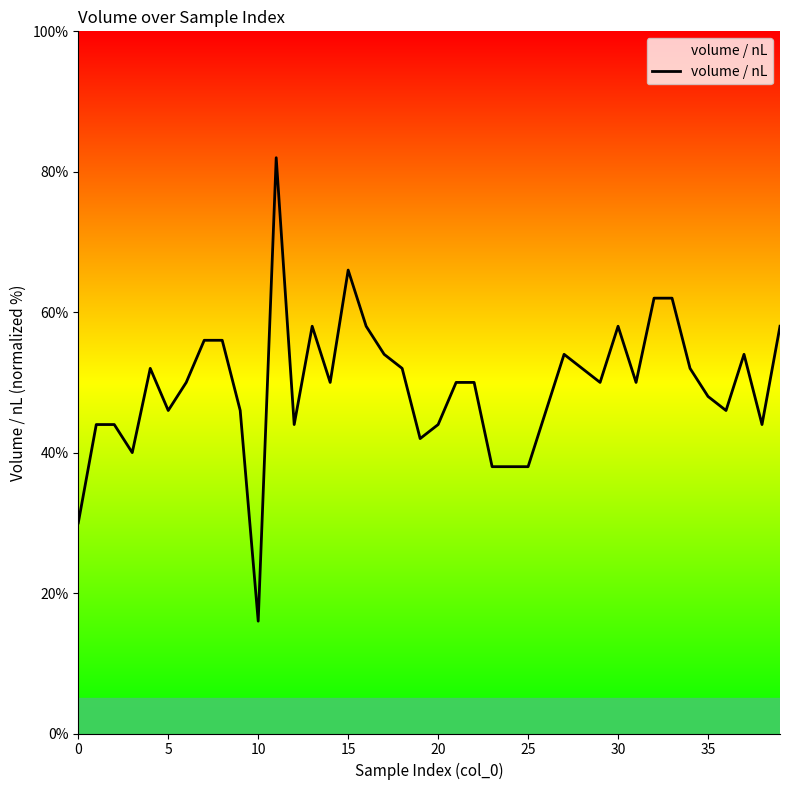

Is this an area chart (filled region under the line)?

No